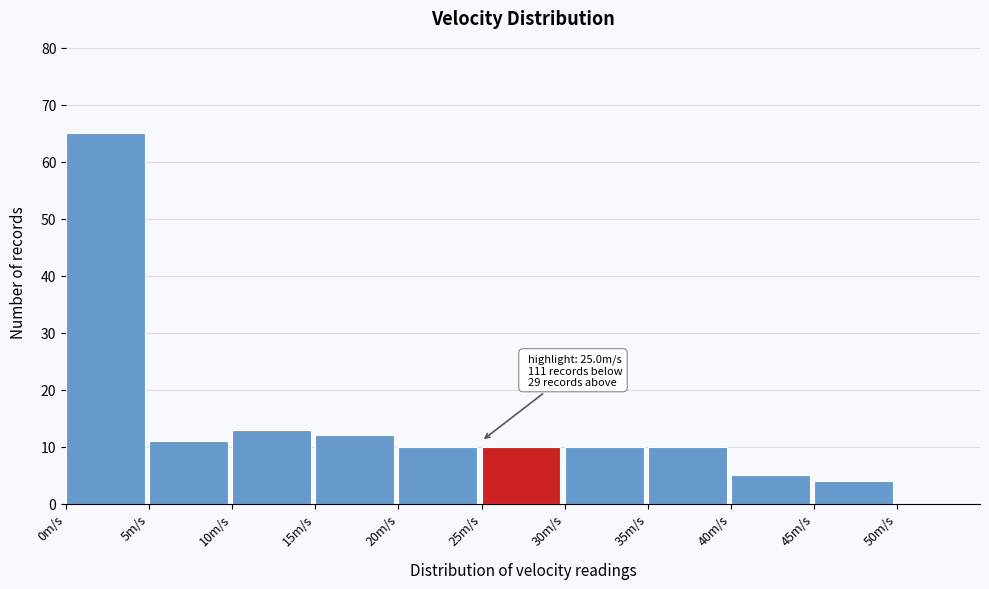

Over which range of the x-axis is the bar tallest?

0 to 5